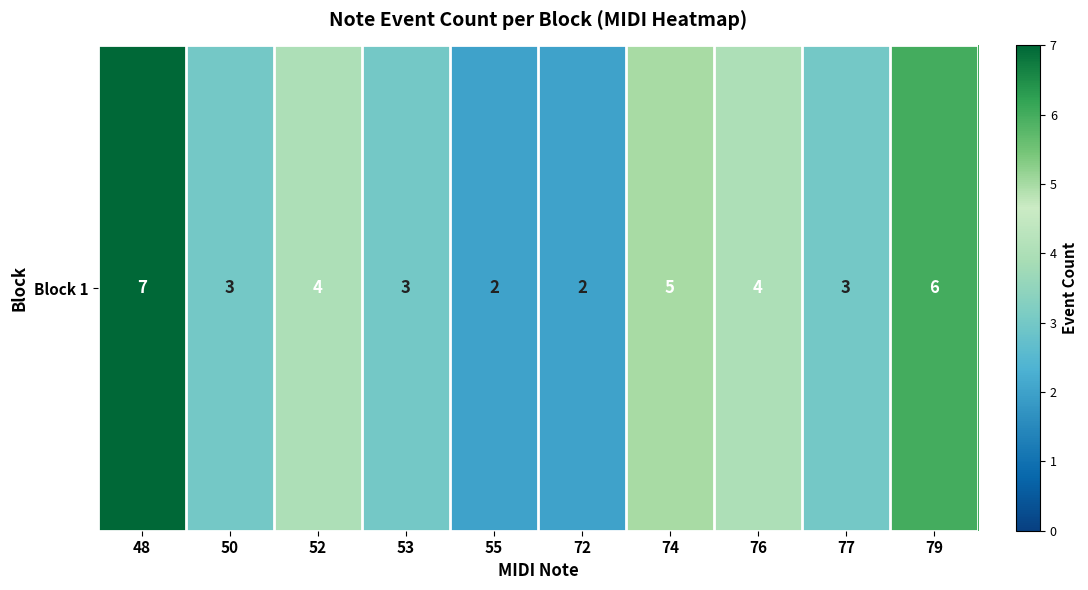

Reading right to left, transcribe all the data shown in this chart.

6	3	4	5	2	2	3	4	3	7